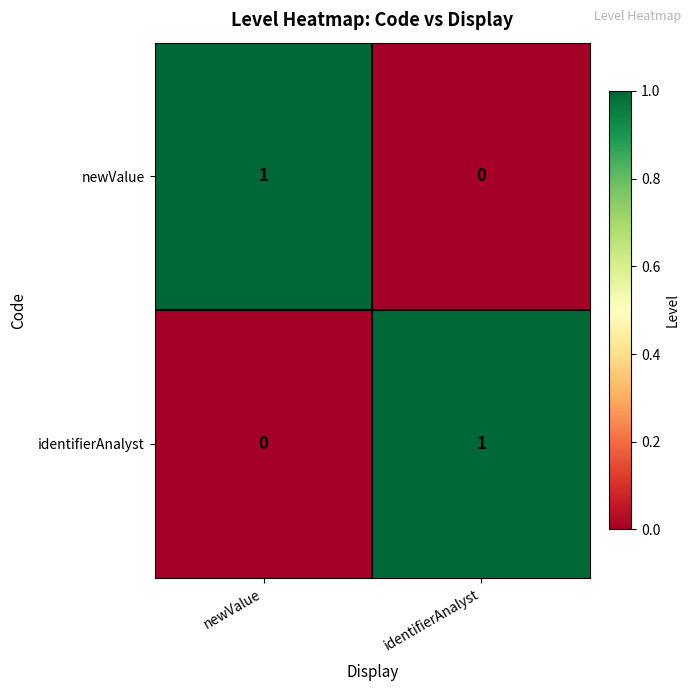

Reading right to left, list all the values displayed in this chart.

newValue: identifierAnalyst=0	newValue=1
identifierAnalyst: identifierAnalyst=1	newValue=0